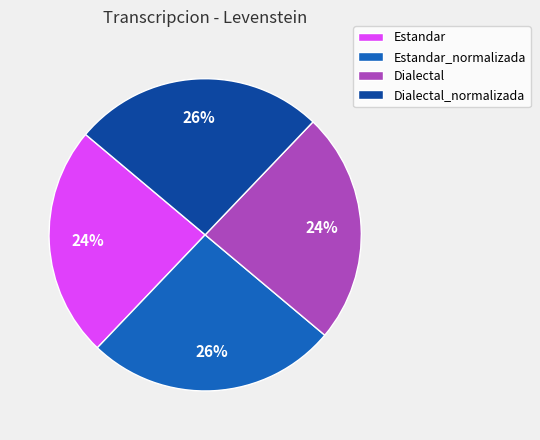

Is it true that Estandar_normalizada is 17% of the pie?

False